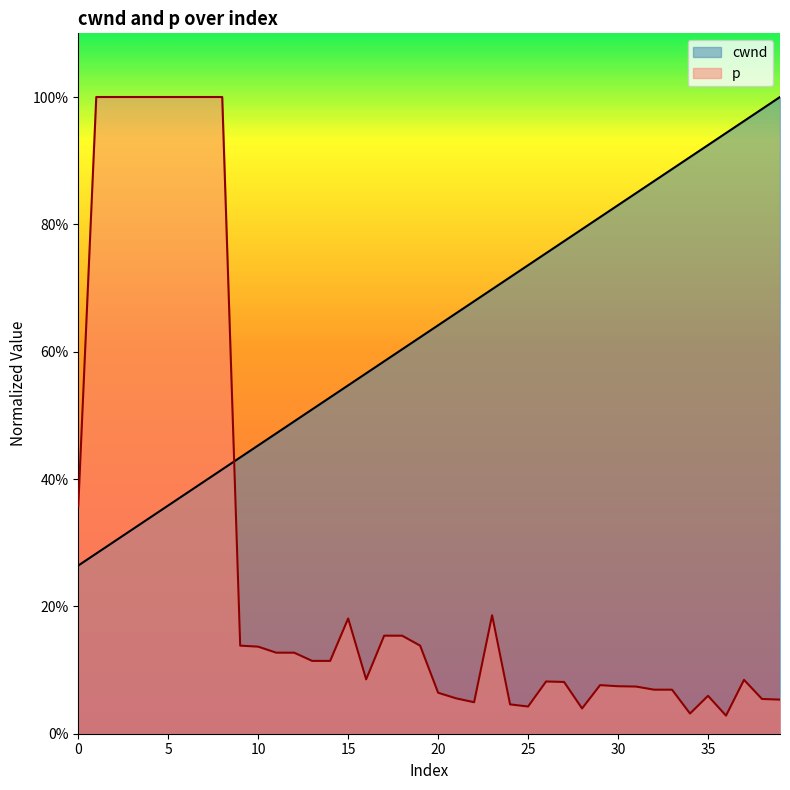

Which series changed the most between 25 and 39?

cwnd